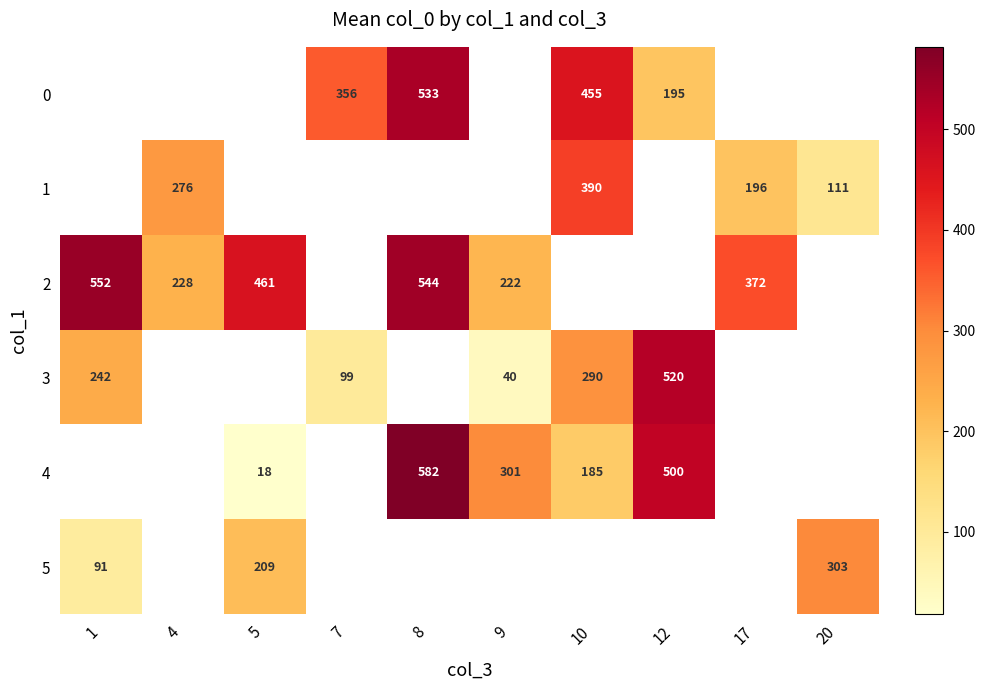

What is the difference between the 4 values at 9 and 5?

283